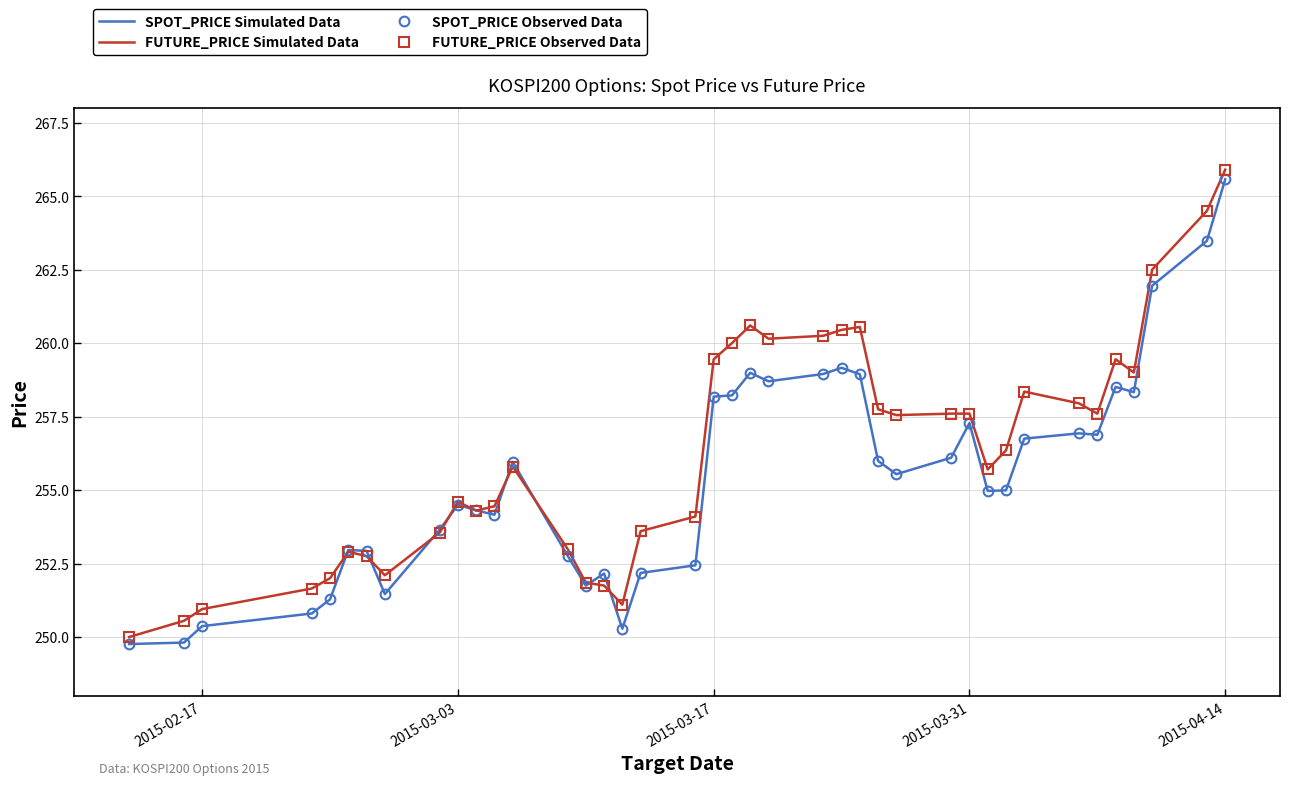

Rank the series by their maximum value, from highest to lowest.

FUTURE_PRICE Simulated Data, FUTURE_PRICE Observed Data, SPOT_PRICE Simulated Data, SPOT_PRICE Observed Data